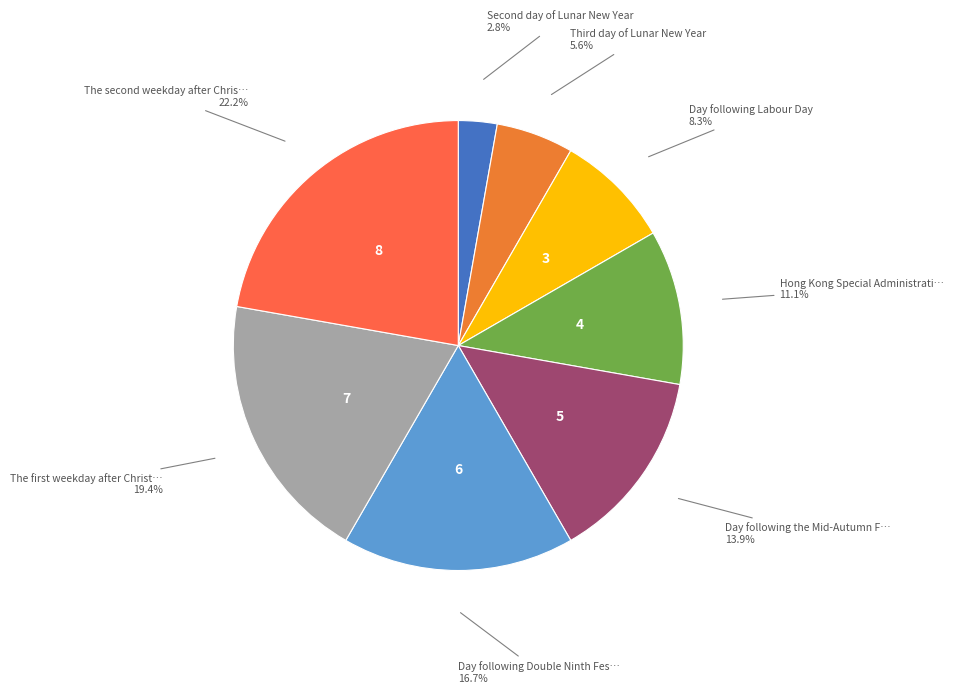

Count the number of slices in the pie.

8